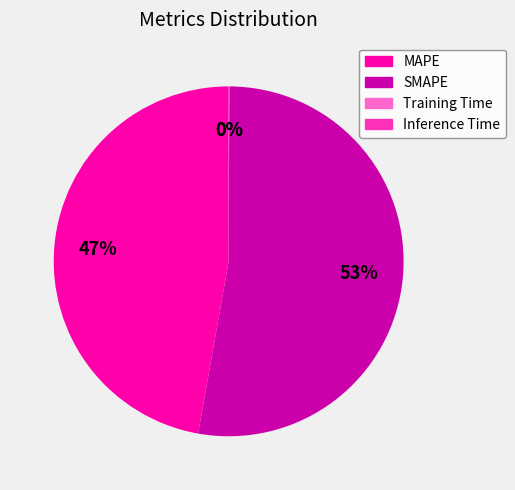

Which slice represents more than half of the pie?

SMAPE